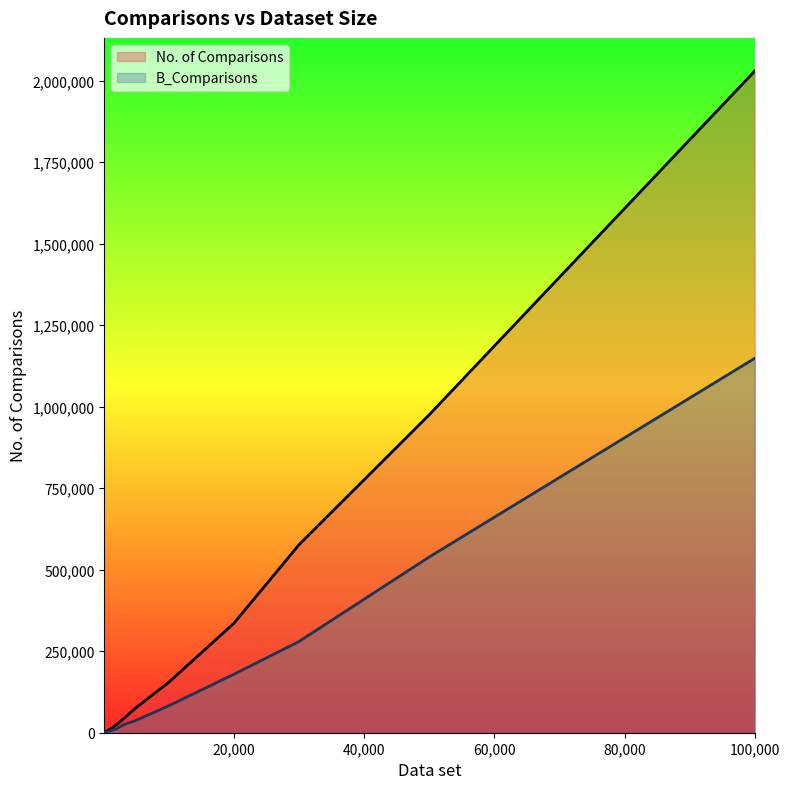

List the labels in order of No. of Comparisons value, smallest first.

100, 200, 300, 500, 1000, 2000, 3000, 5000, 10000, 20000, 30000, 50000, 100000